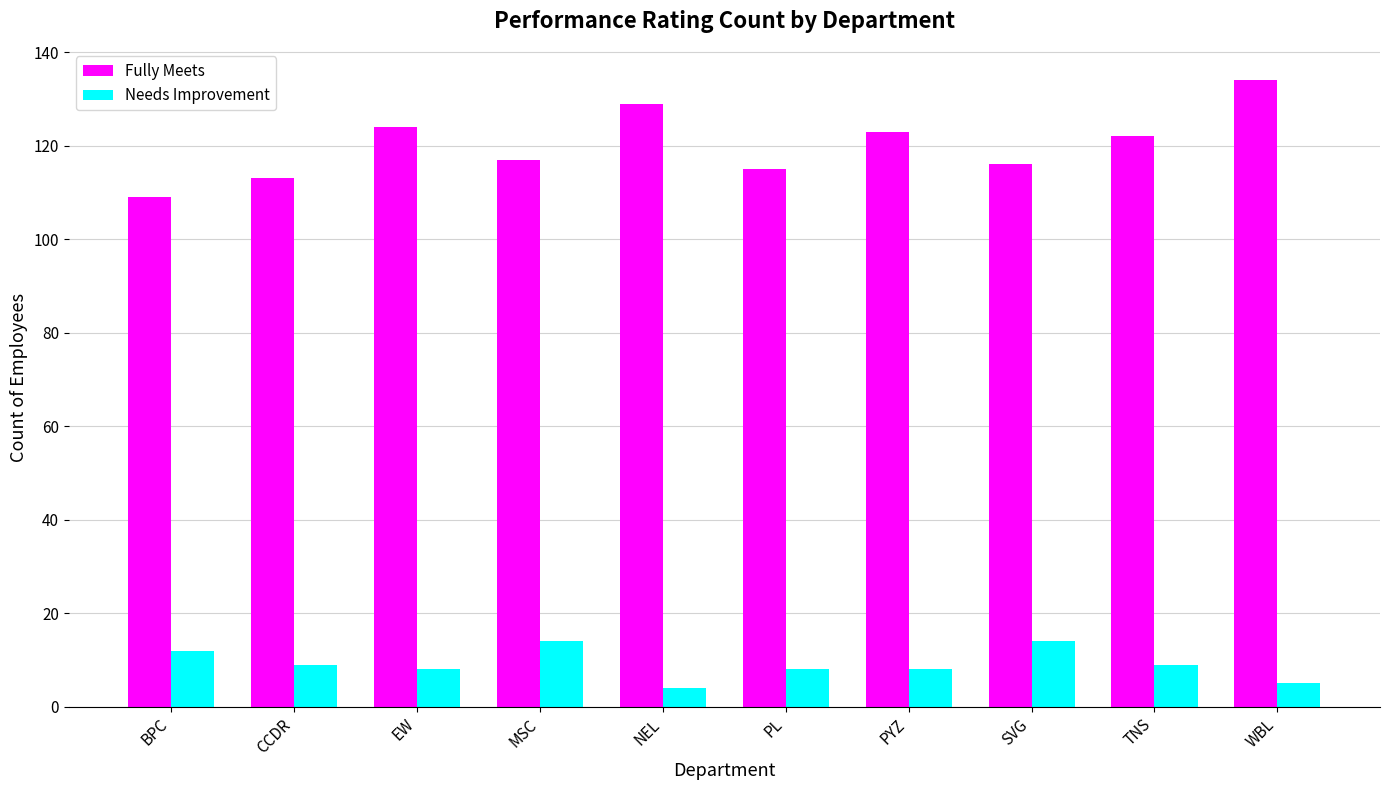

Count the Needs Improvement values in the range 8 to 12.

6